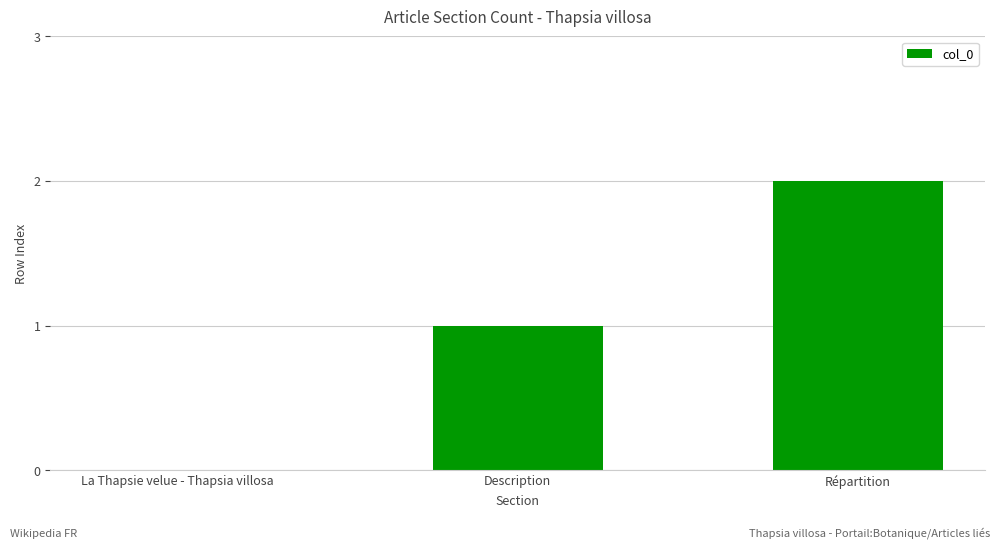

The chart shows a value of -1 at La Thapsie velue - Thapsia villosa. True or false?

False